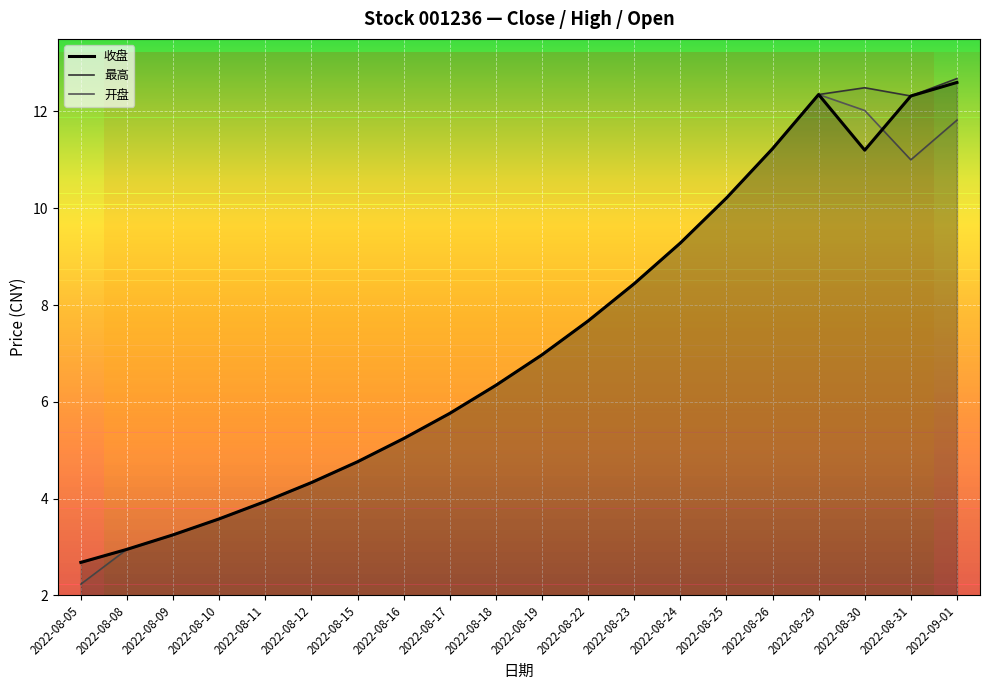

At how many categories does at least one series exceed 5?

13